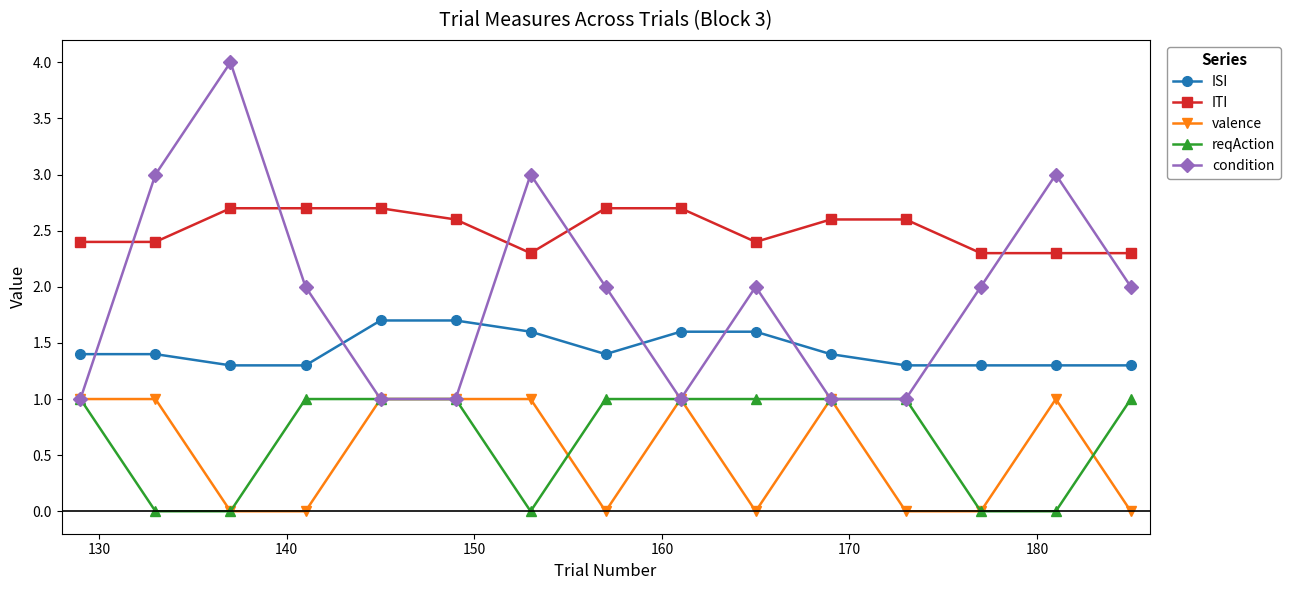

Which series has the widest spread of values?

condition